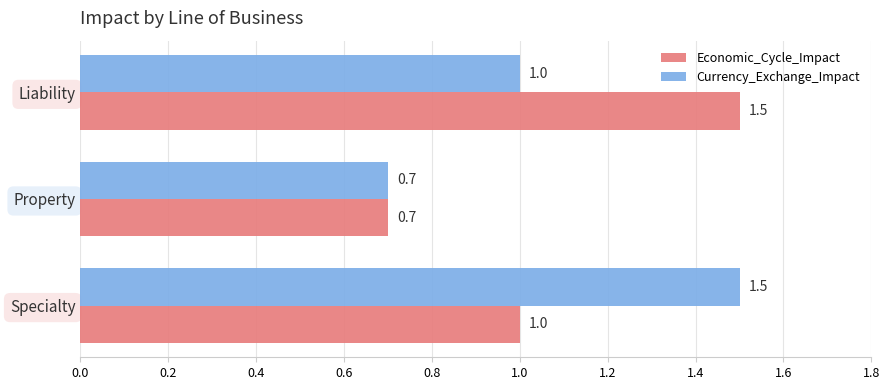

How many data points in Currency_Exchange_Impact are less than 1?

1